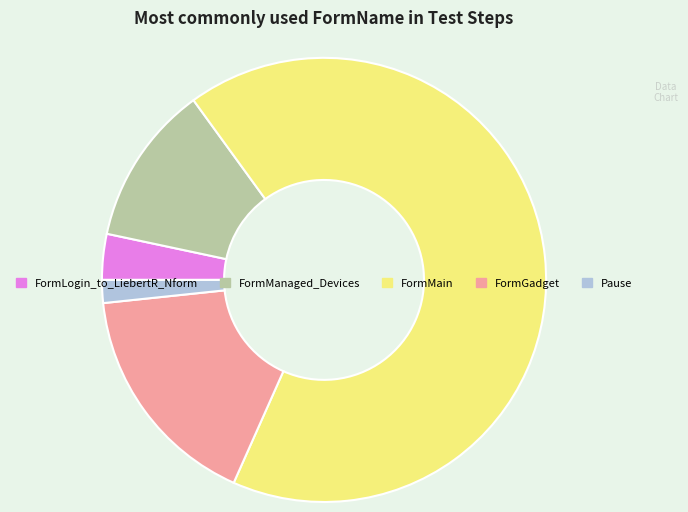

Combined, do Pause and FormLogin_to_LiebertR_Nform account for over 50%?

No